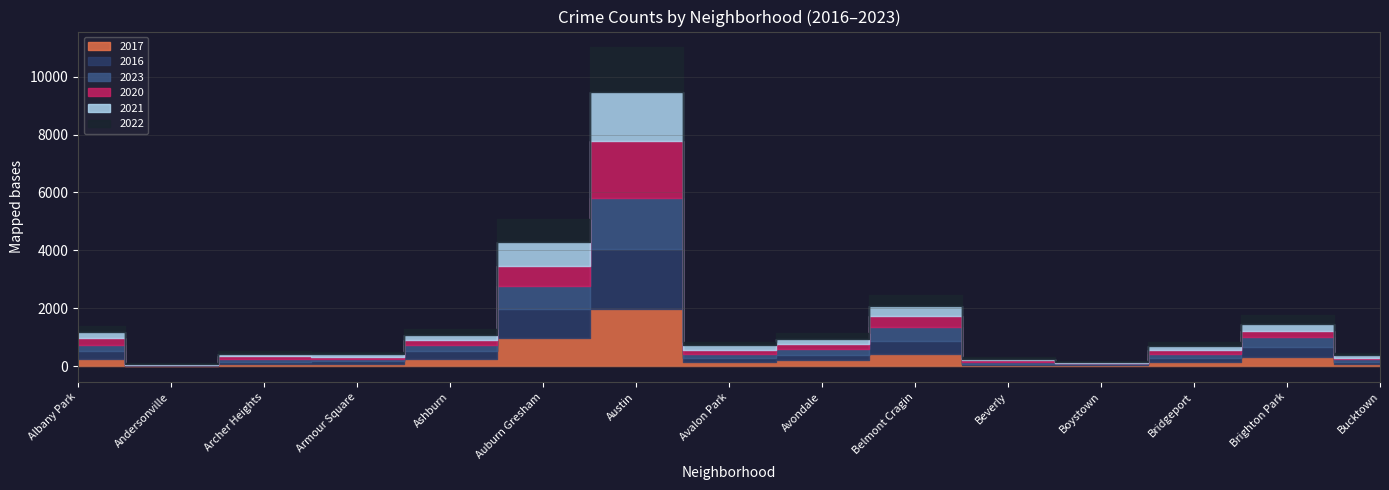

What is the label of the 8th point from the left?

Avalon Park